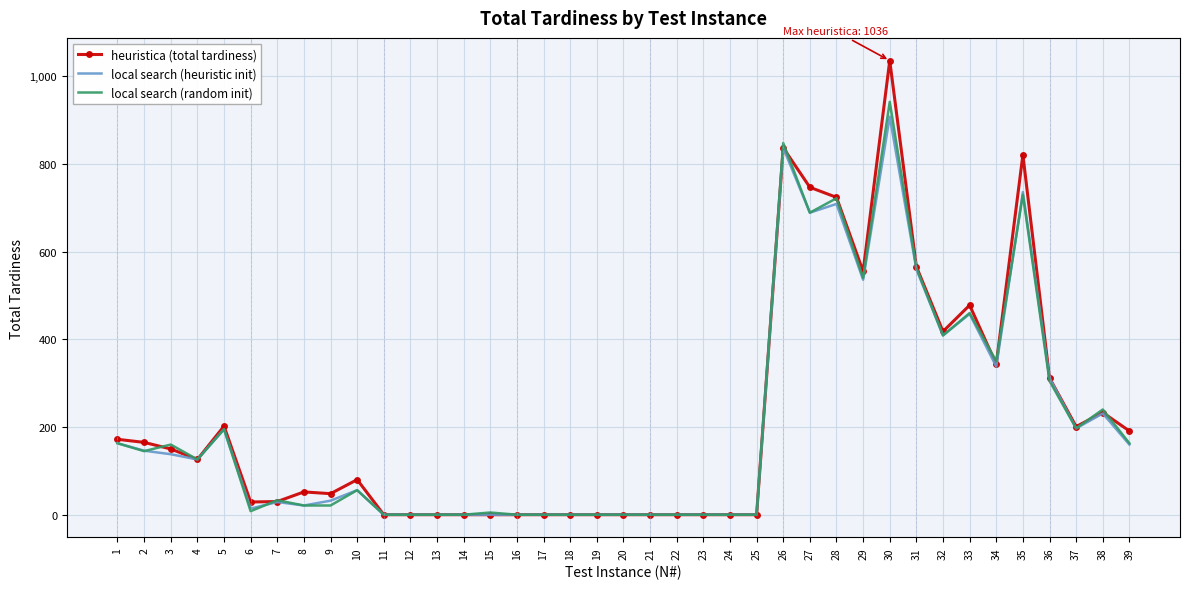

Is the value of heuristica (total tardiness) at 30 greater than the value of local search (heuristic init) at 5?

Yes